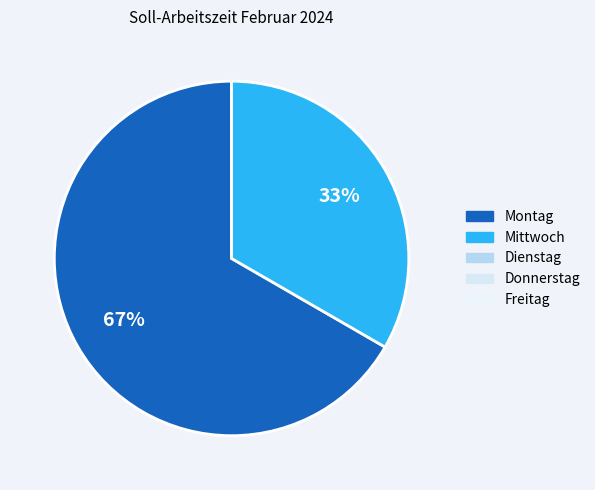

Is there a majority slice in this chart?

Yes